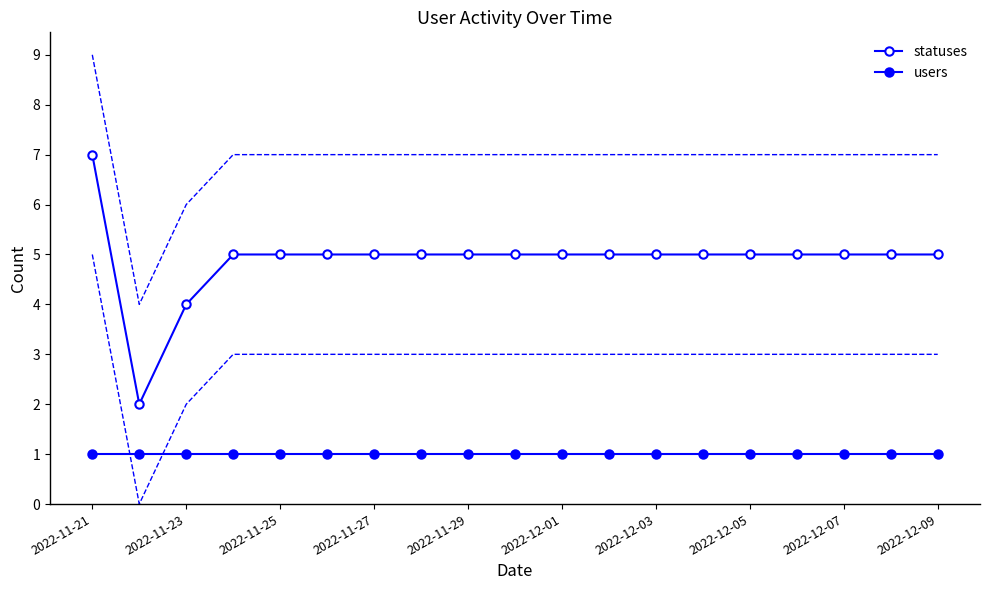

What position from the left is 2022-12-05?

8